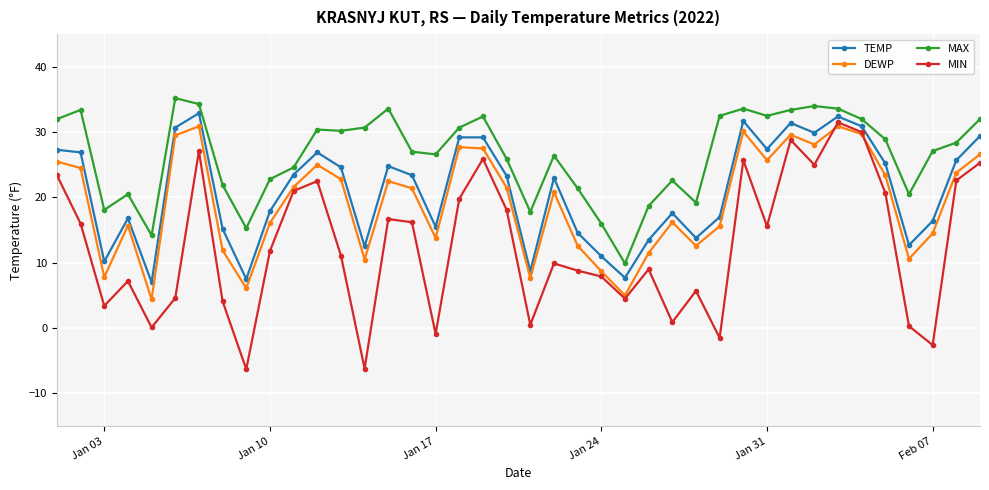

Which series has the widest spread of values?

MIN